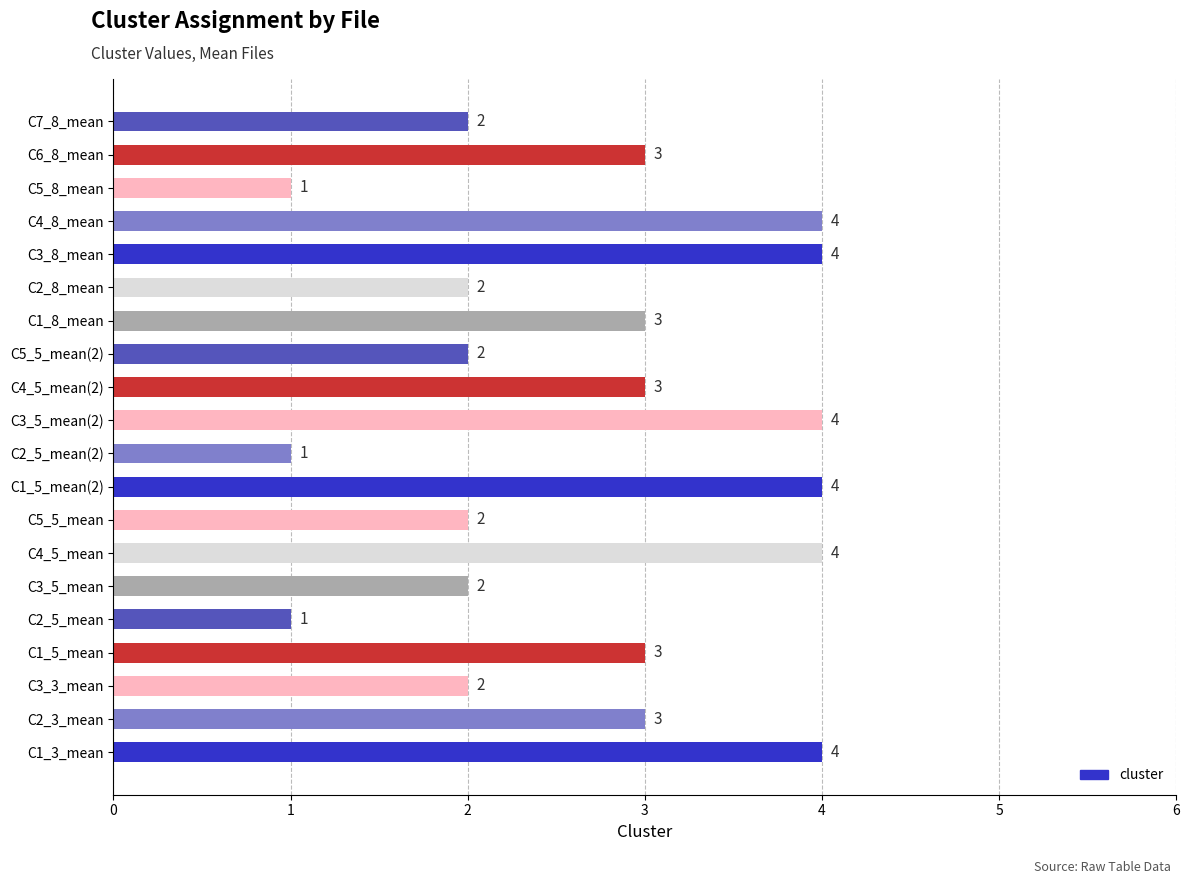

What is the smallest value displayed?

1